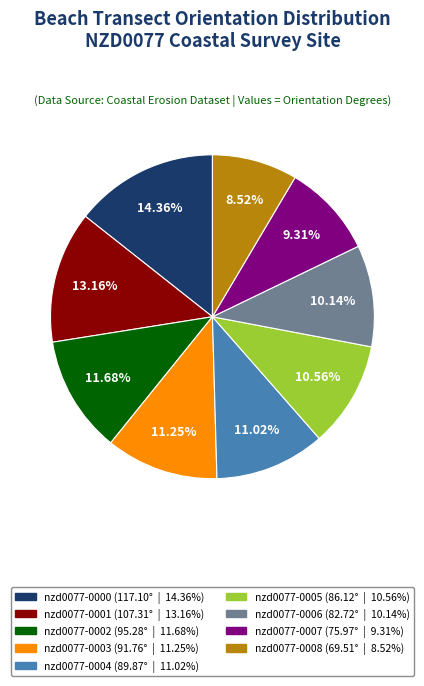

Is there a majority slice in this chart?

No